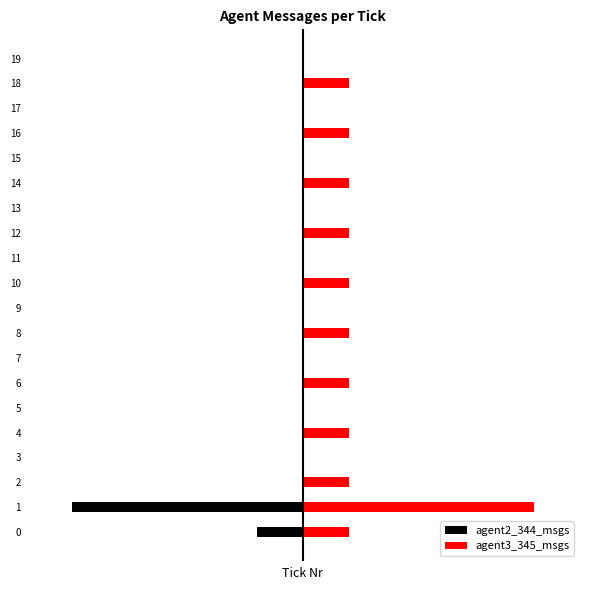

Which series has the largest total across all categories?

agent3_345_msgs